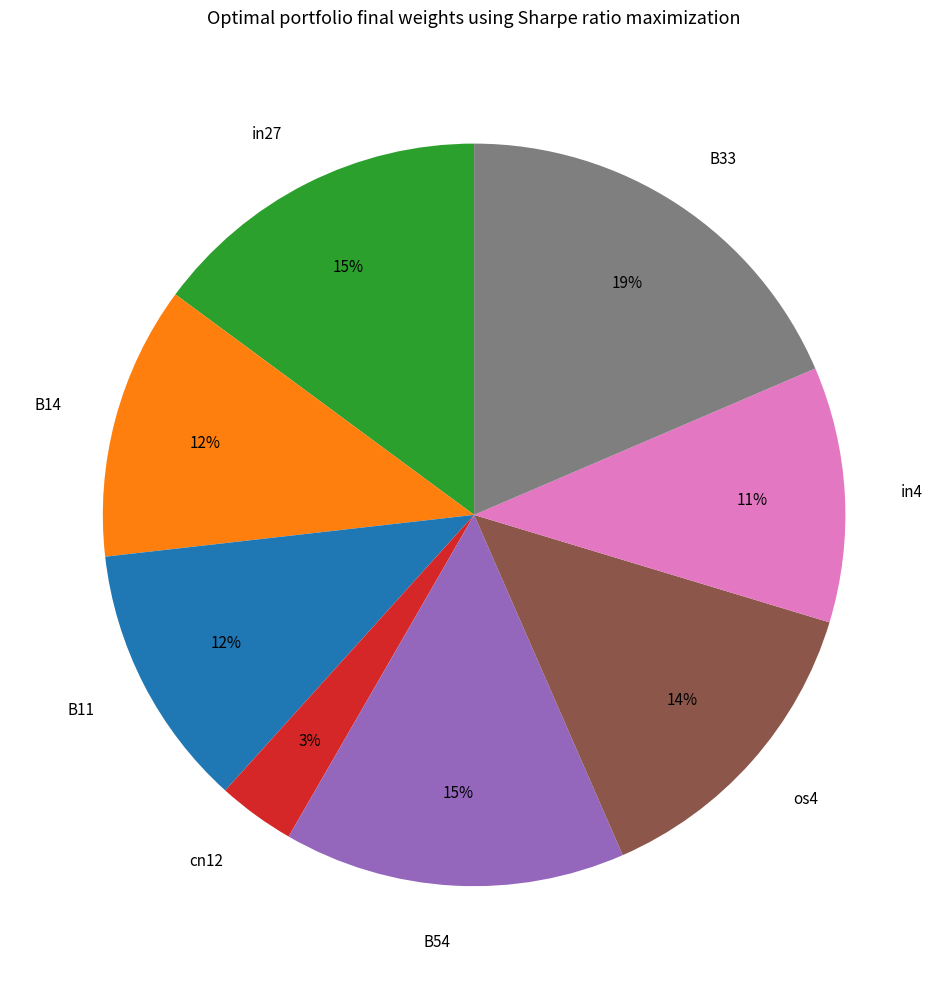

Is there a majority slice in this chart?

No